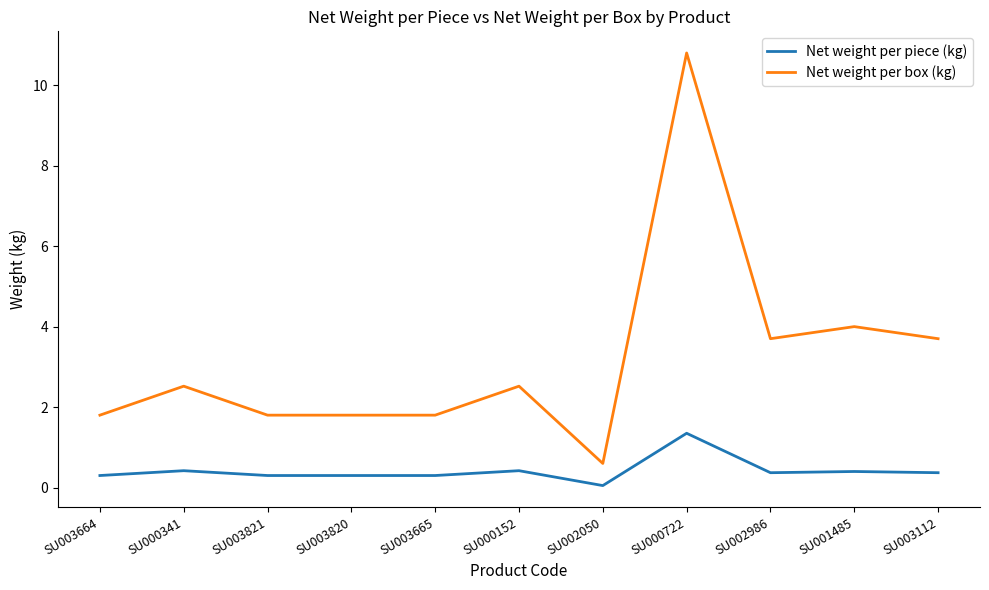

What is the difference between the highest and lowest values at SU003820?

1.5